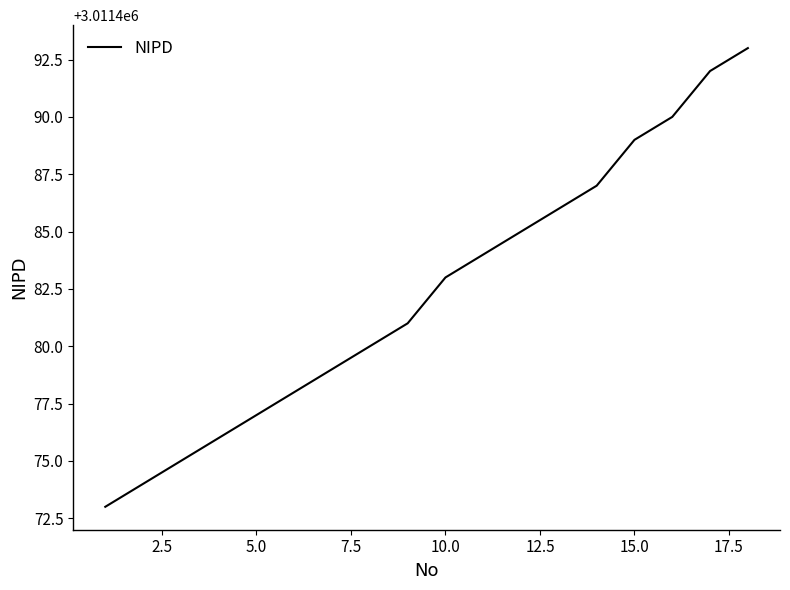

What is the greatest value displayed?

3011493